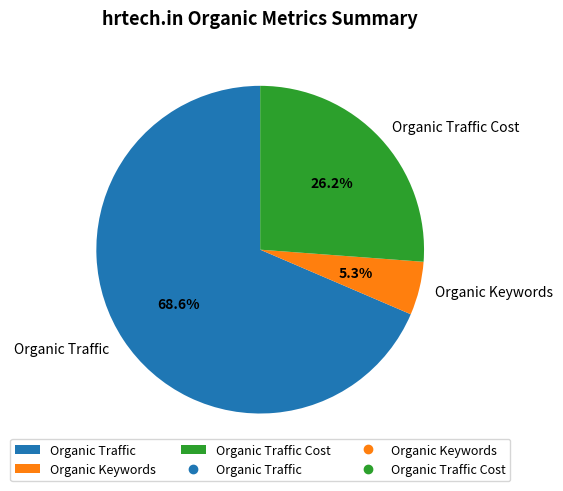

The Organic Keywords slice represents 1% of the pie. True or false?

False